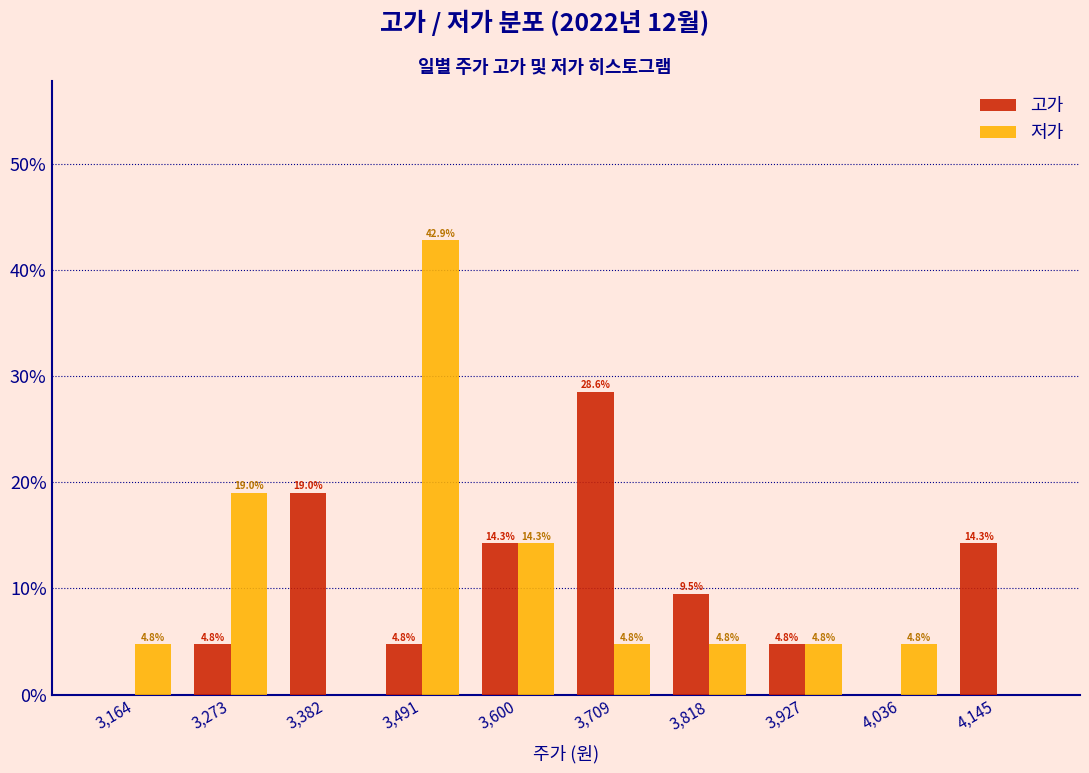

In the 고가 series, which range on the x-axis has the tallest bar?

3660 to 3760